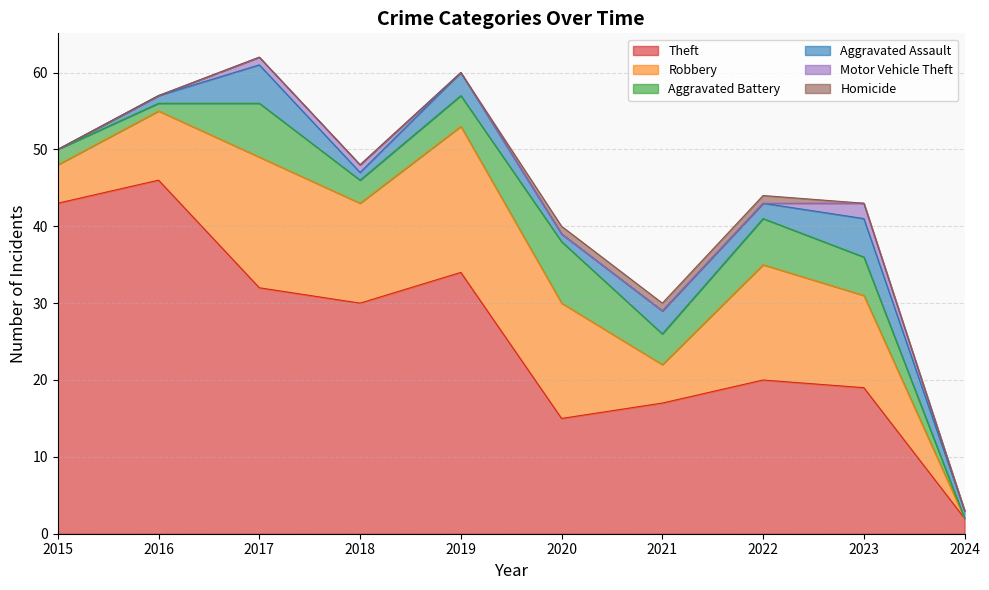

What is the difference between the maximum and minimum values in the Motor Vehicle Theft series?

2